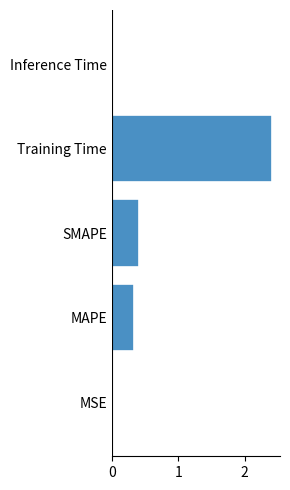

At which label is the value closest to 1?

SMAPE